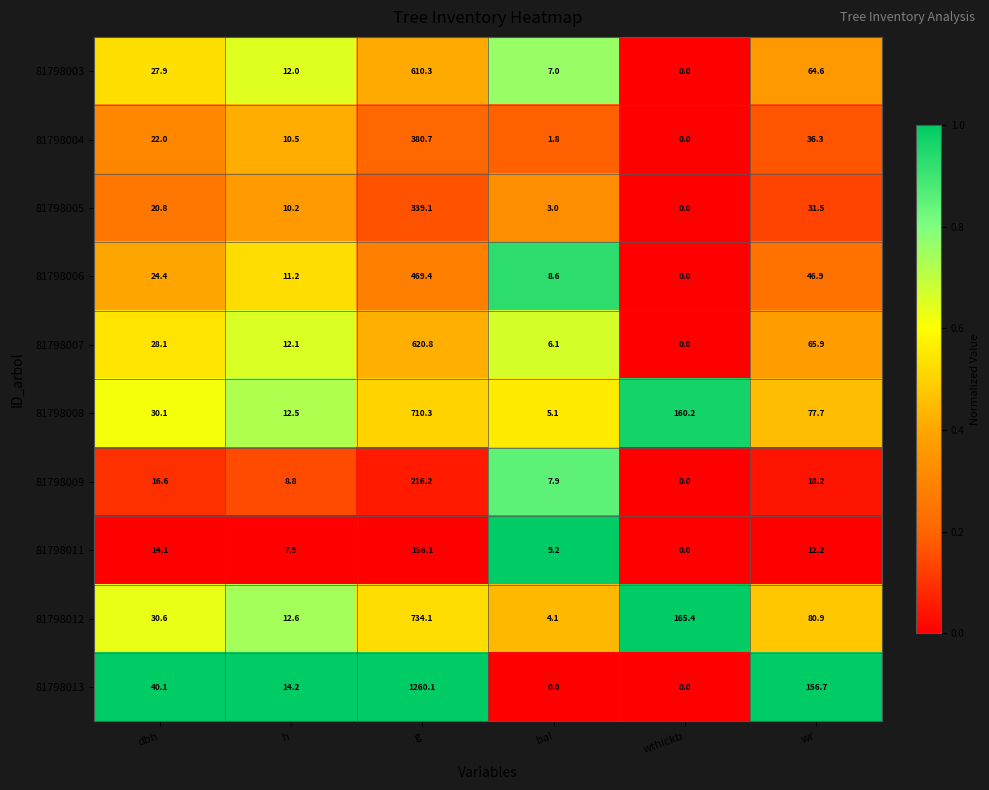

The value of 81798006 at wr is 46.9. True or false?

True